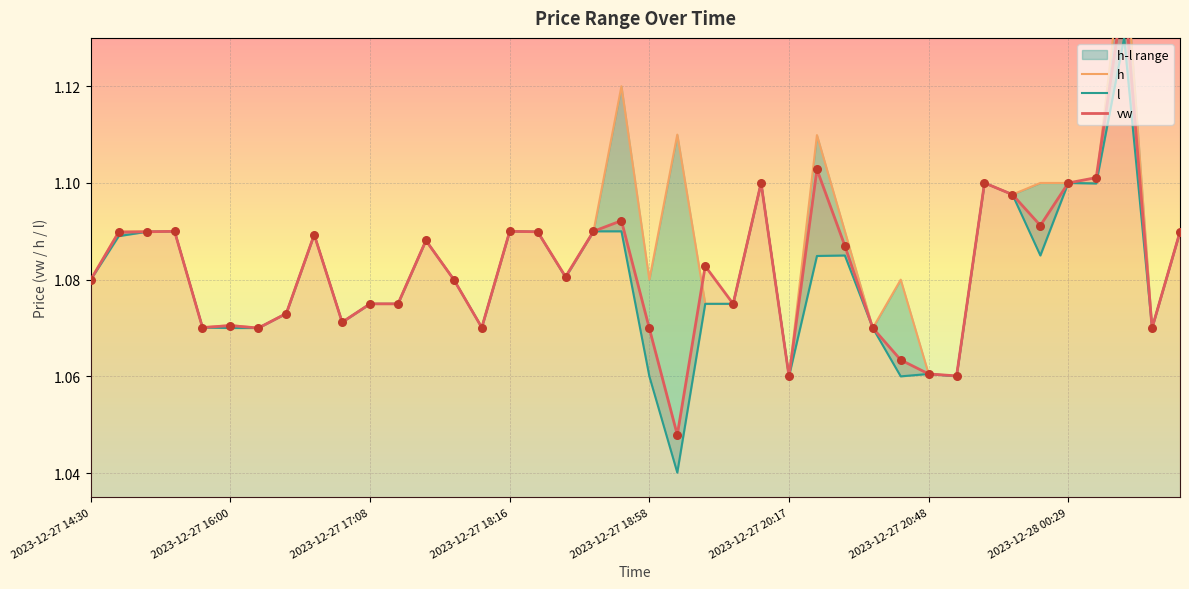

At which category is the sum across all series the highest?

37